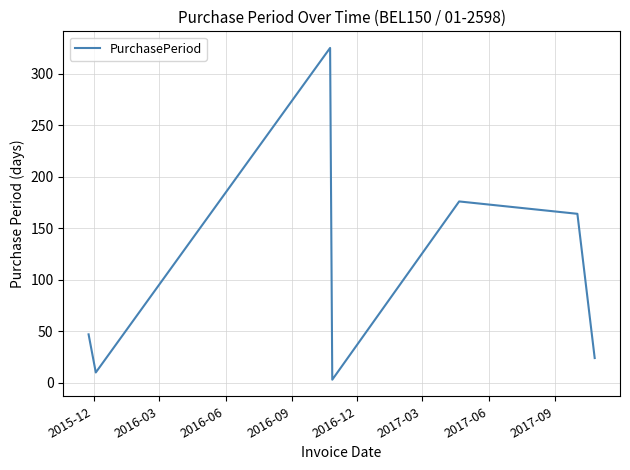

True or false: there are more than 1 points higher than both neighbors.

True